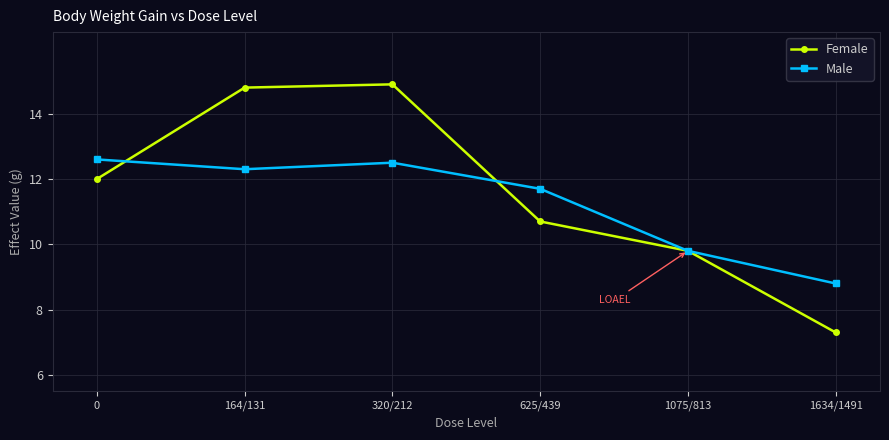

Count the number of data series in this chart.

2